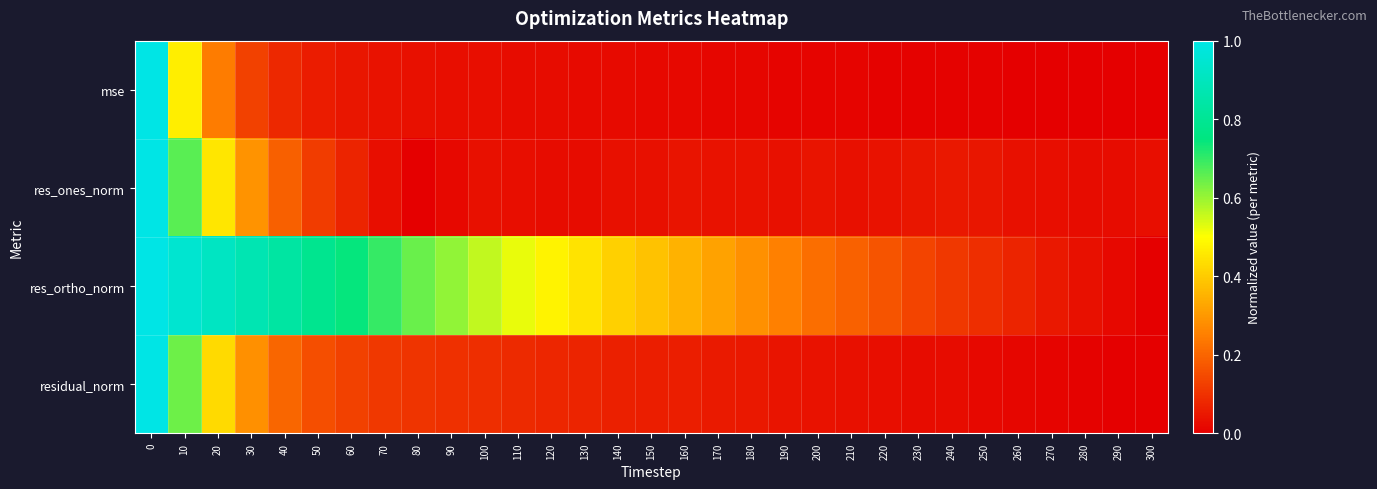

Between 80 and 290, which is larger?

80